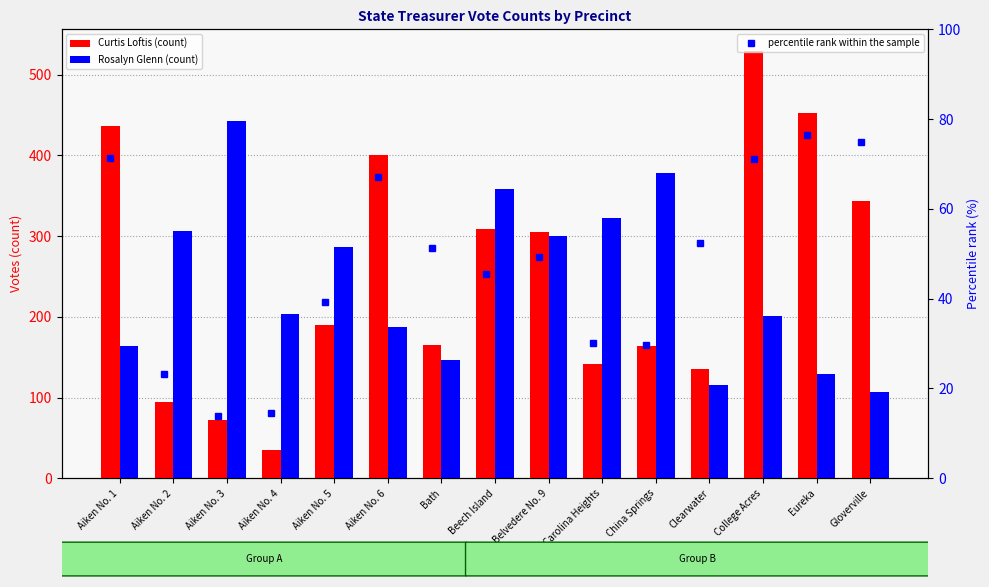

What value does the percentile rank within the sample series have at Gloverville?

74.9